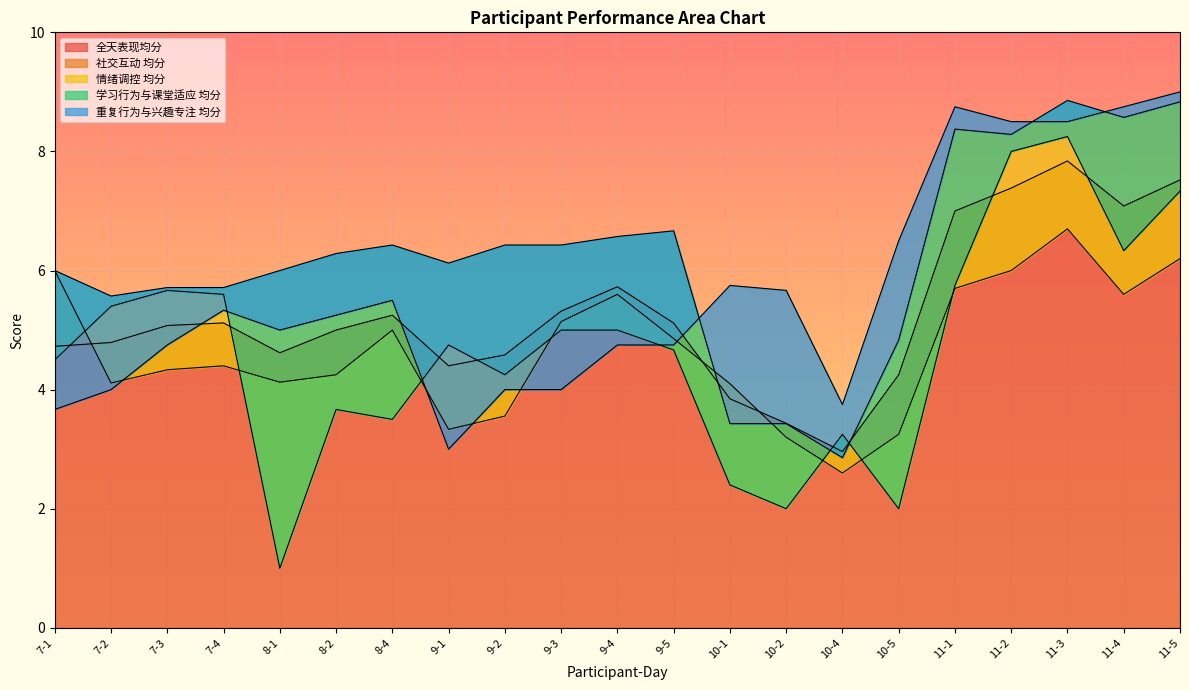

What is the difference between the 学习行为与课堂适应 均分 values at 11-1 and 10-5?

3.5